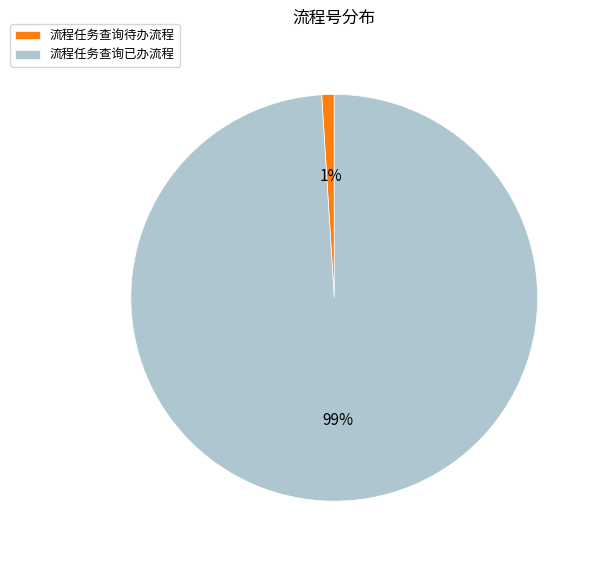

Is there any slice that represents more than half of the pie?

Yes